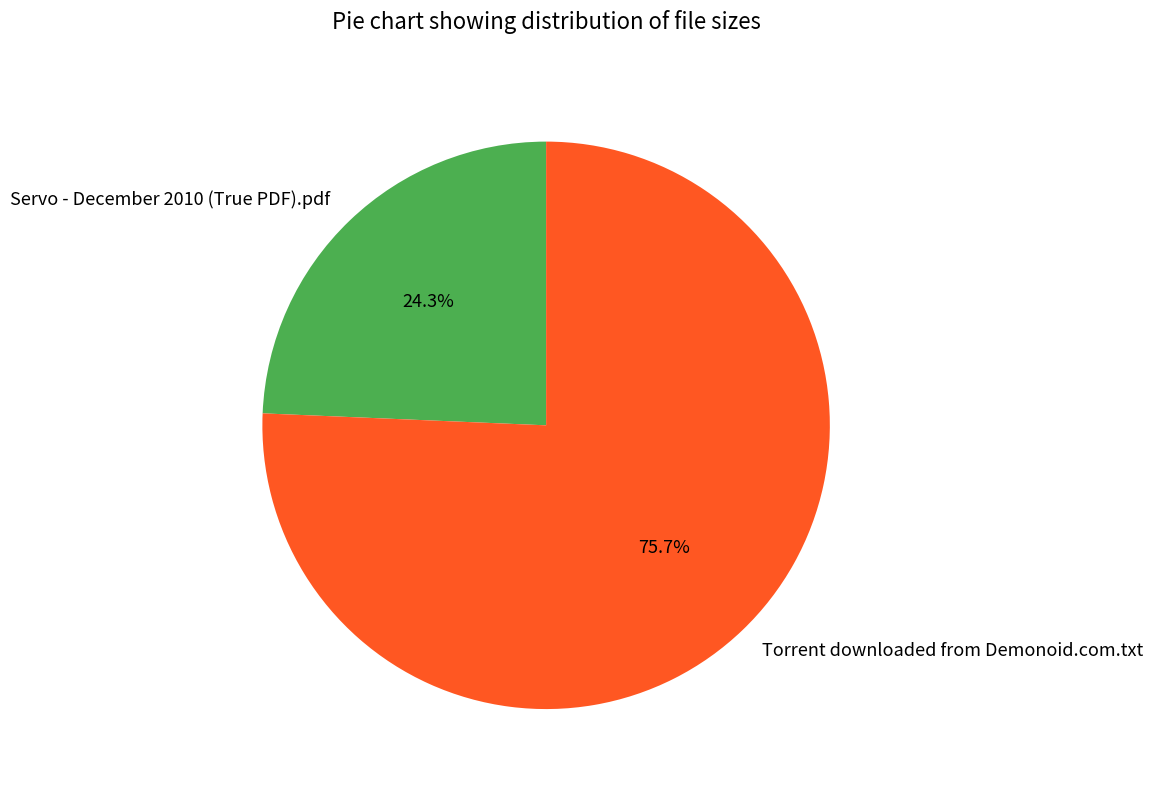

To the nearest percent, what percentage of the pie is Torrent downloaded from Demonoid.com.txt?

76%